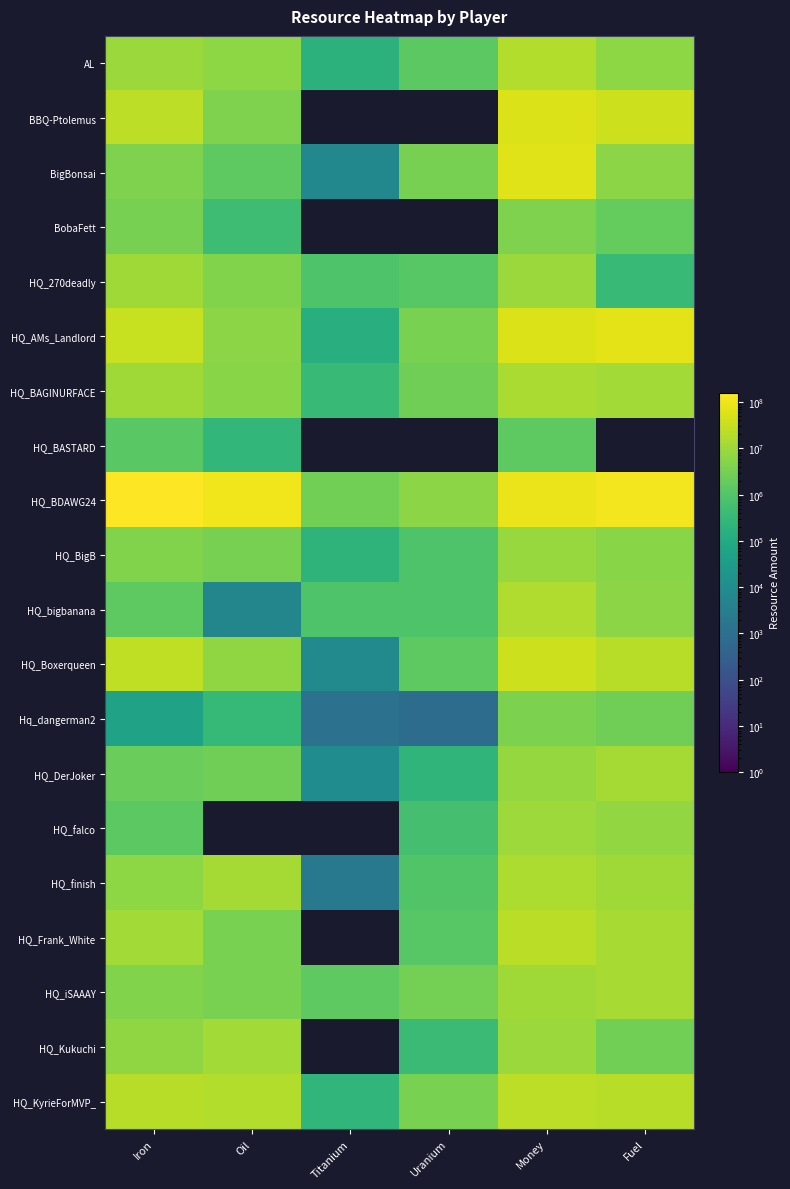

At which category is the sum across all series the highest?

Money